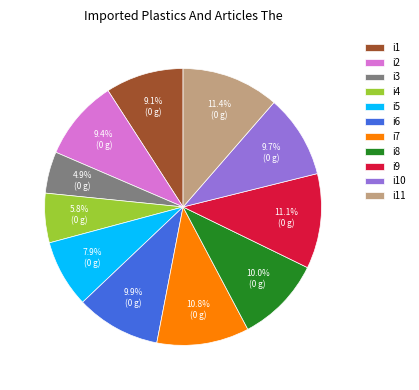

Does any single category account for the majority?

No